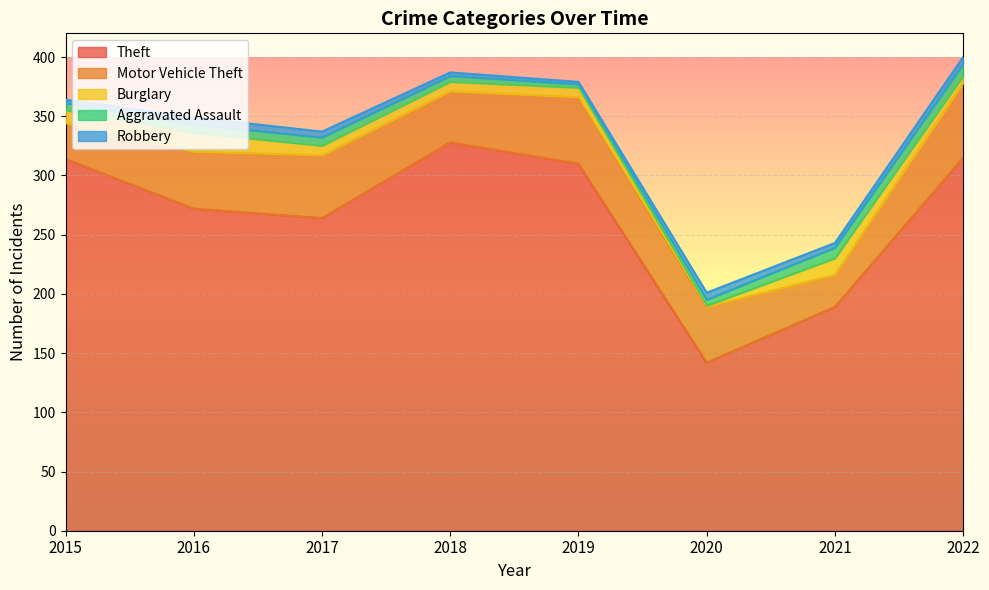

What is the spread (max minus min) of values at 2015?

311